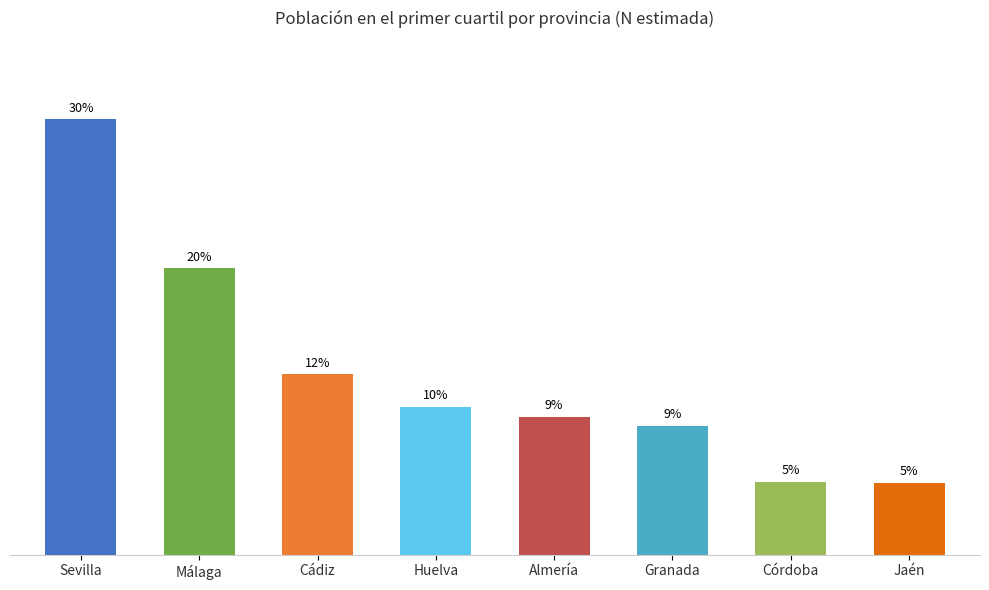

Does the chart contain any negative values?

No